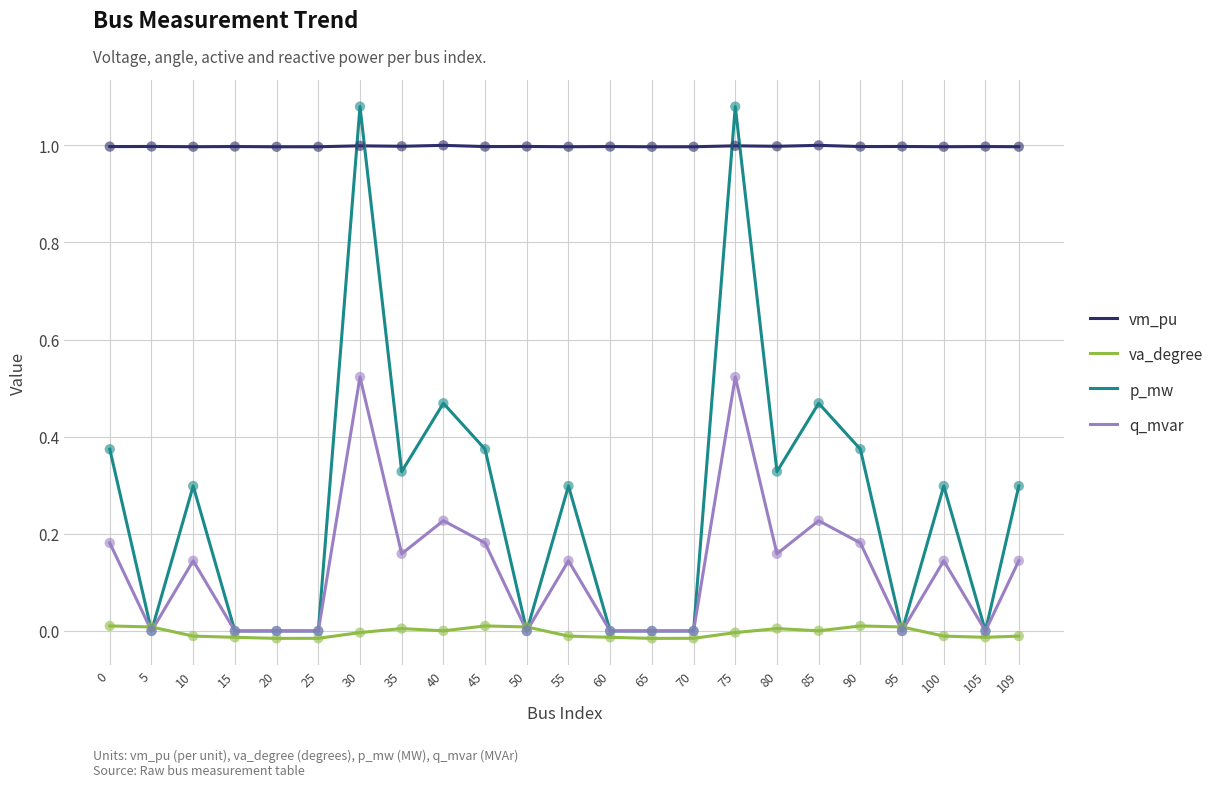

At how many categories does at least one series exceed 0?

23